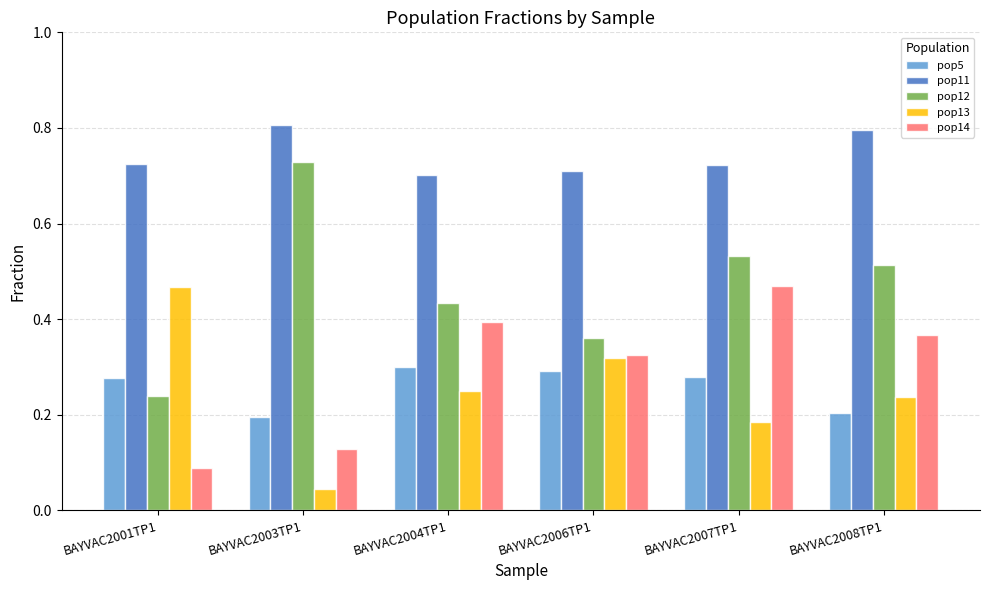

Which series has the widest spread of values?

pop12